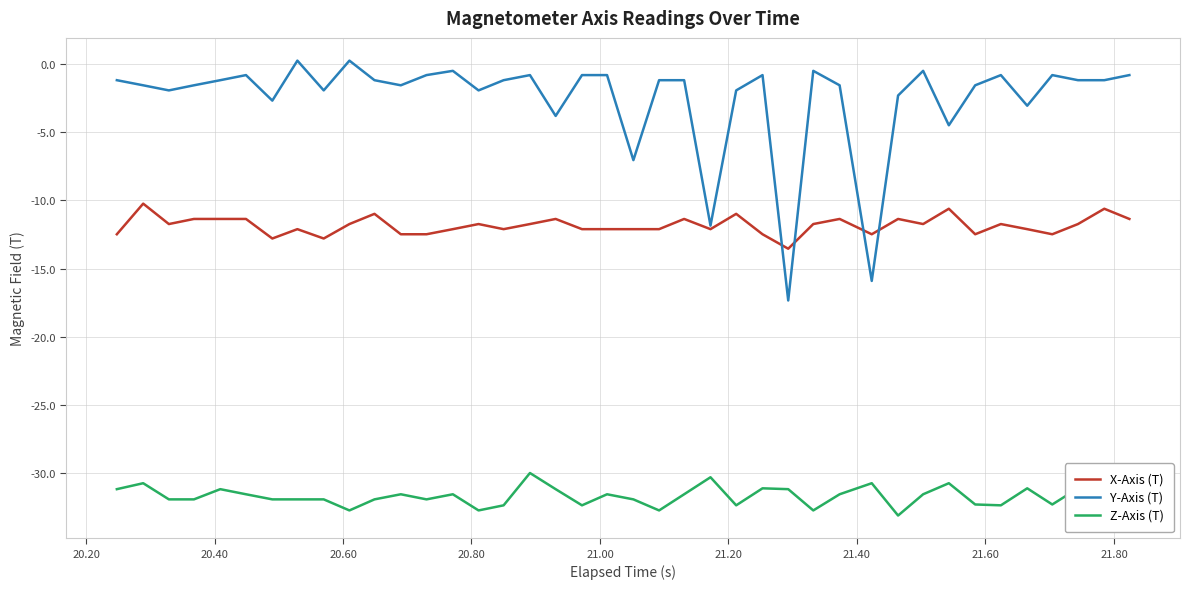

Which series has the largest range (max minus min)?

Y-Axis (T)